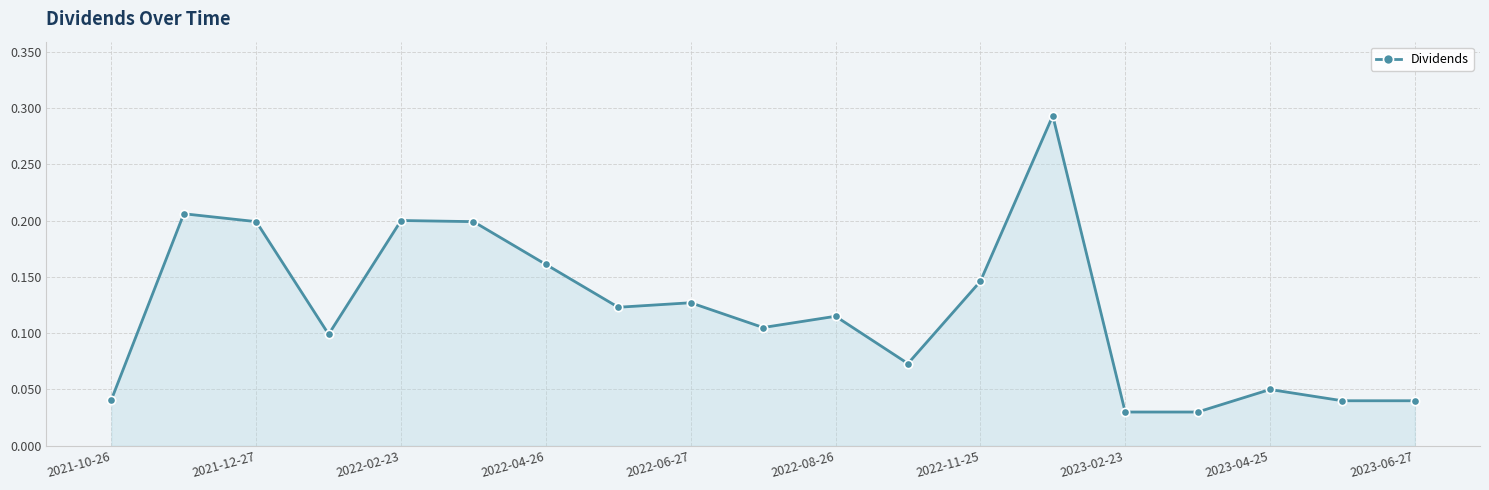

Count the values in the range 0 to 1.

19